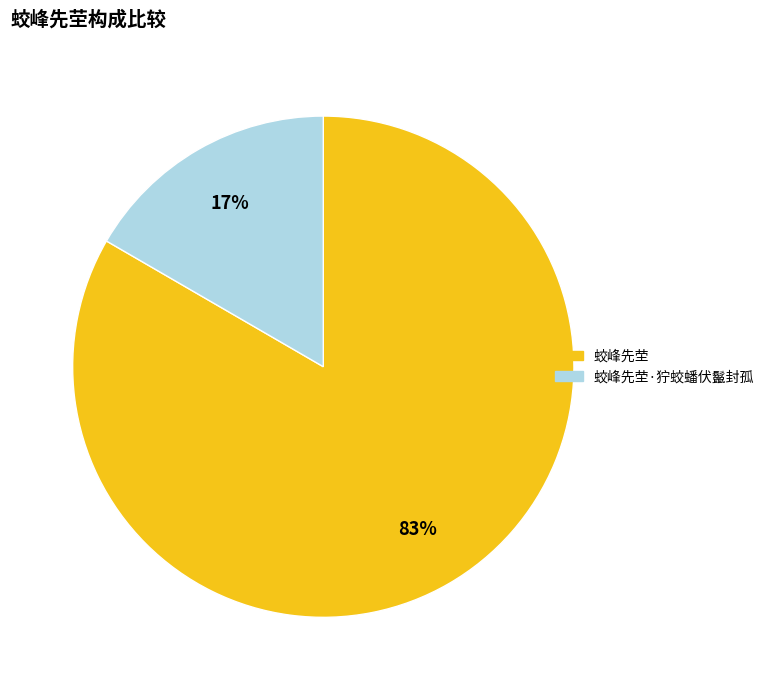

Does 蛟峰先茔·狞蛟蟠伏鬣封孤 account for over 50% of the chart?

No